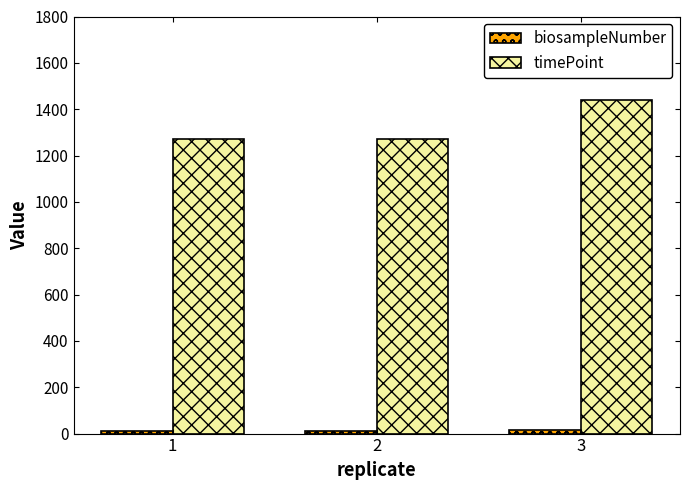

Which series has the largest range (max minus min)?

timePoint